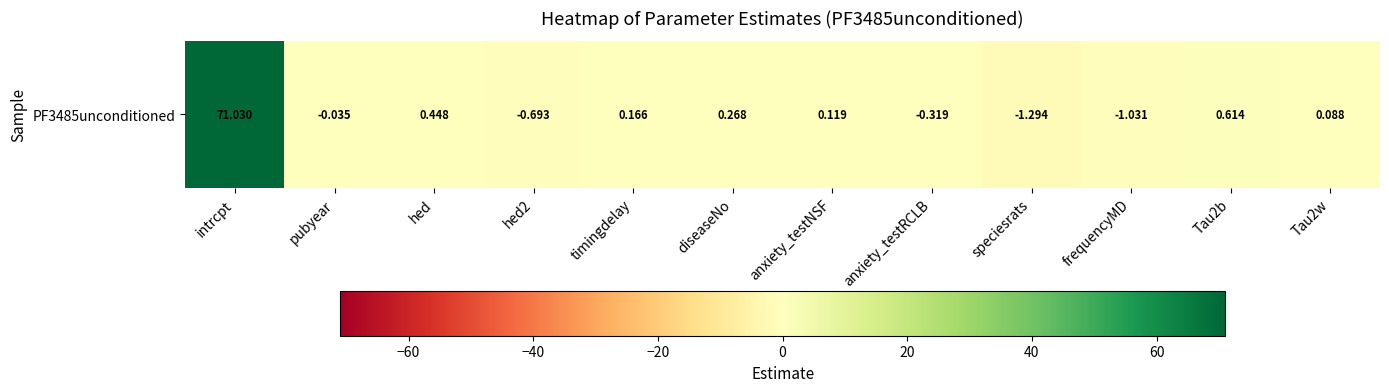

Between speciesrats and hed, which is larger?

hed